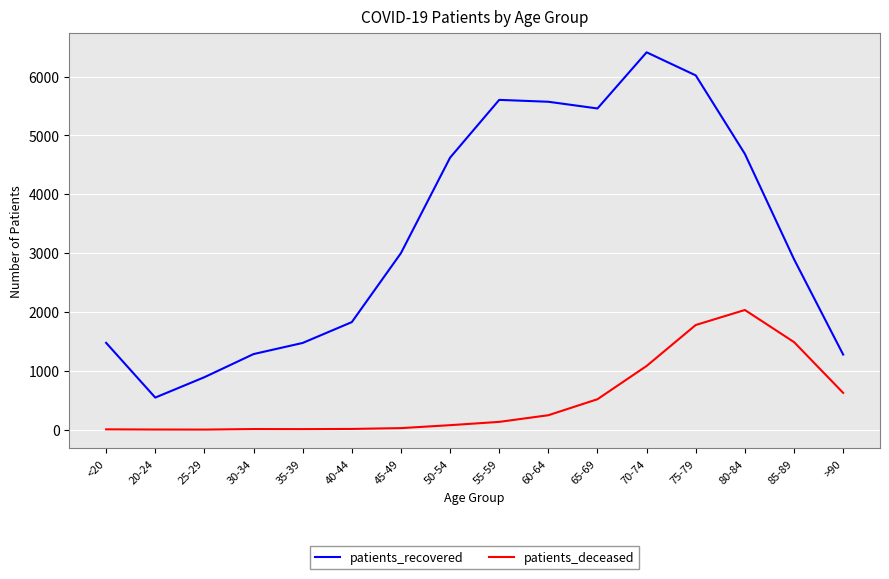

What is the lowest value of the patients_recovered series?

546